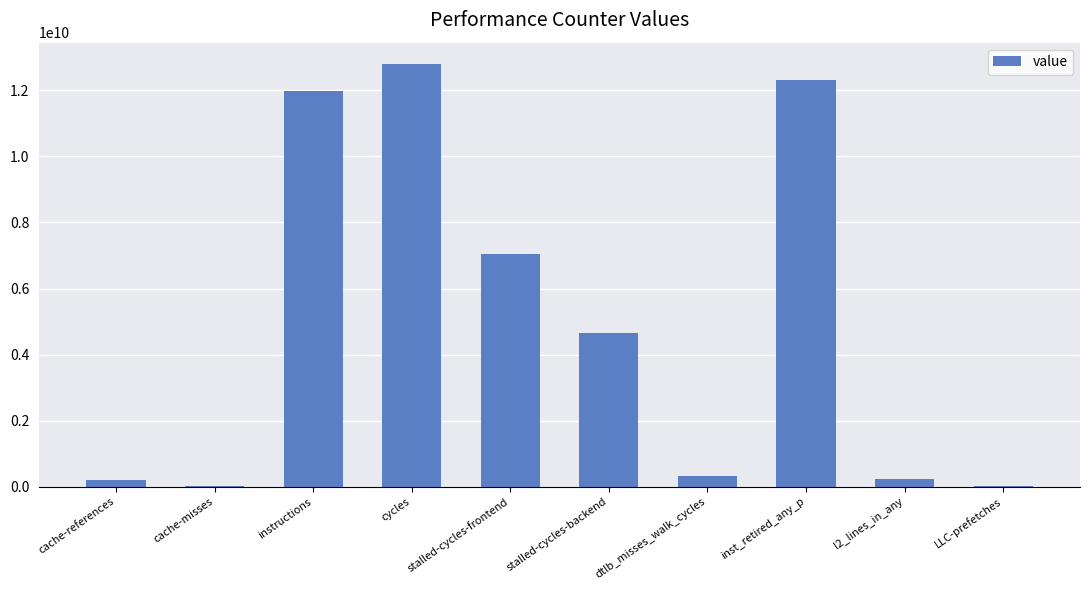

What is the sum of the values at stalled-cycles-backend and instructions?

16614130324